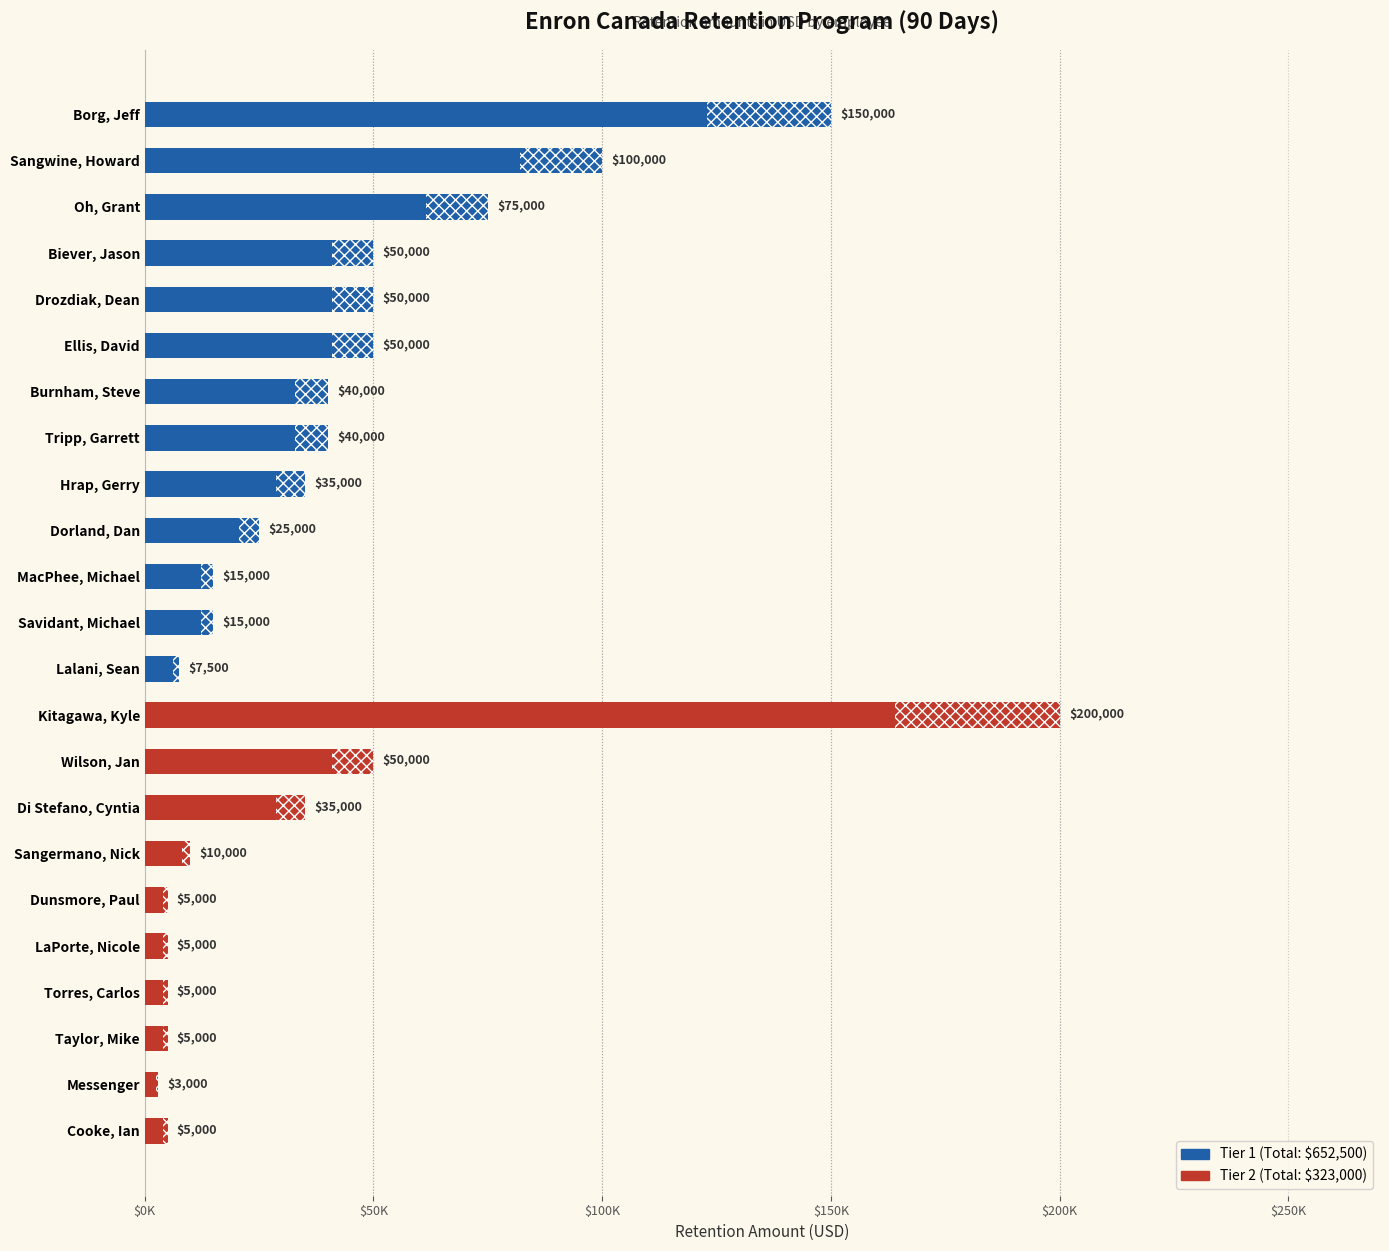

What is the label of the 9th bar from the right?

Wilson, Jan